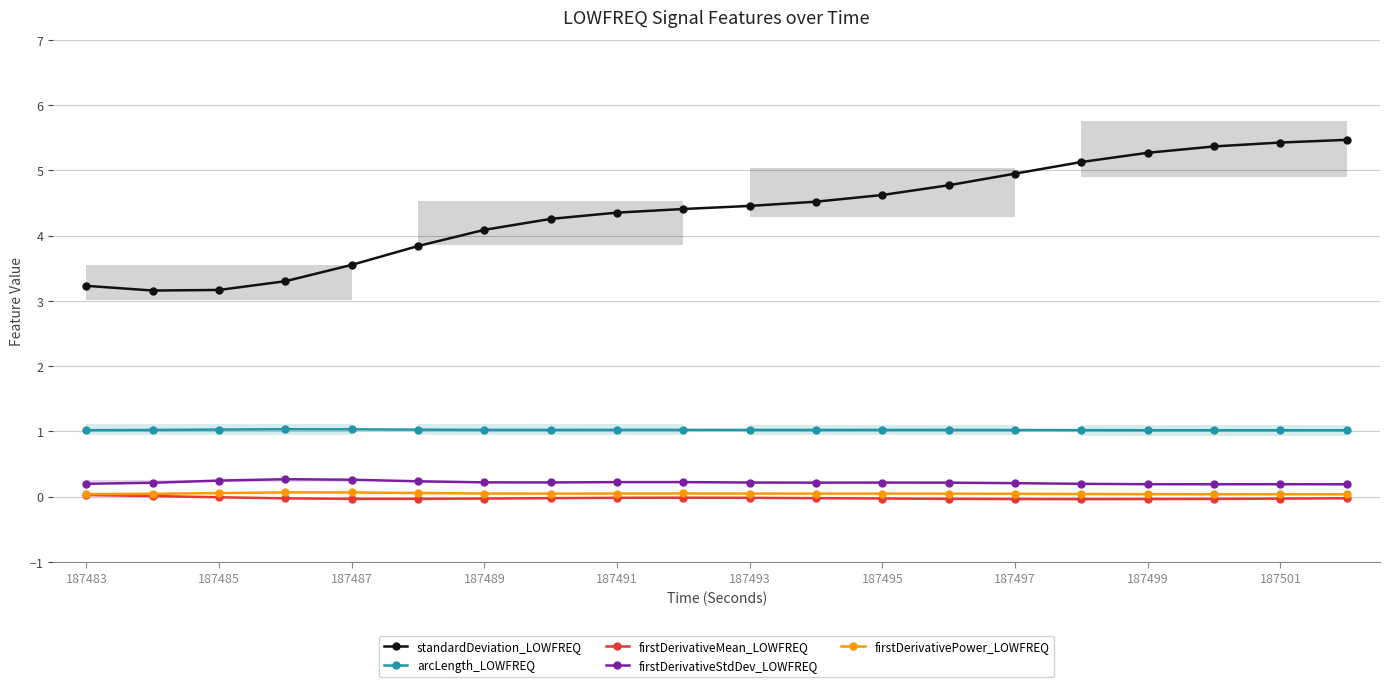

What are all the series names shown in the legend?

standardDeviation_LOWFREQ, arcLength_LOWFREQ, firstDerivativeMean_LOWFREQ, firstDerivativeStdDev_LOWFREQ, firstDerivativePower_LOWFREQ